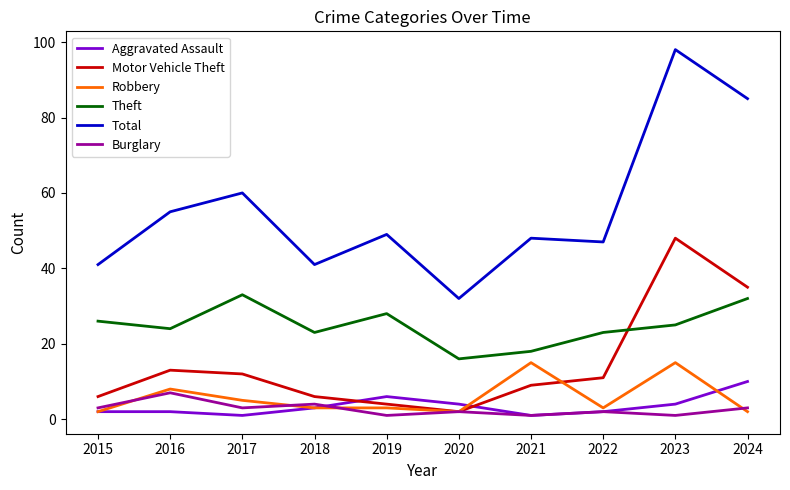

What is the difference between the maximum and minimum values in the Total series?

66